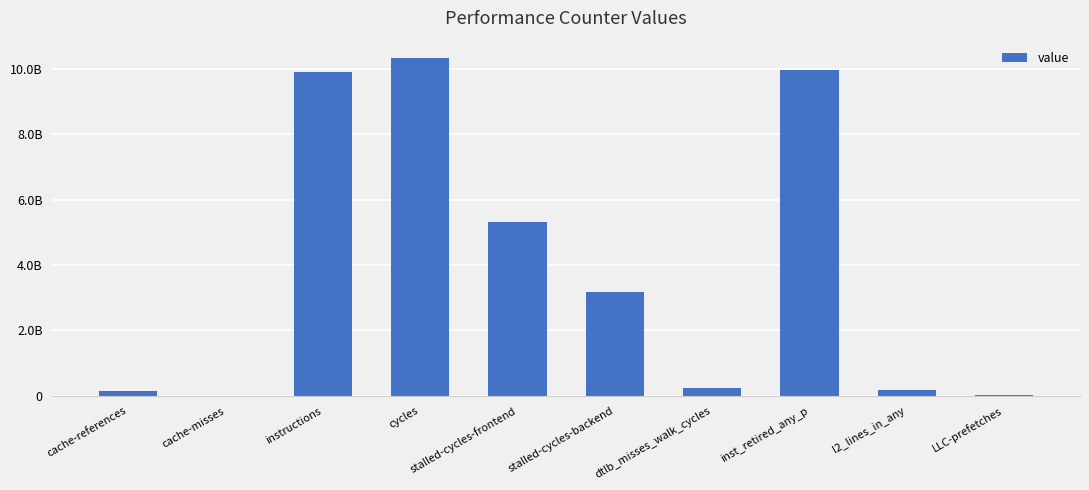

What is the difference between the values at cycles and LLC-prefetches?

10321948958